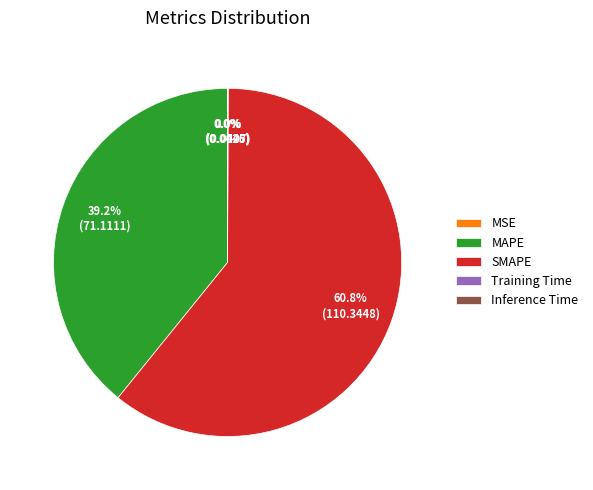

Which slice is the largest?

SMAPE